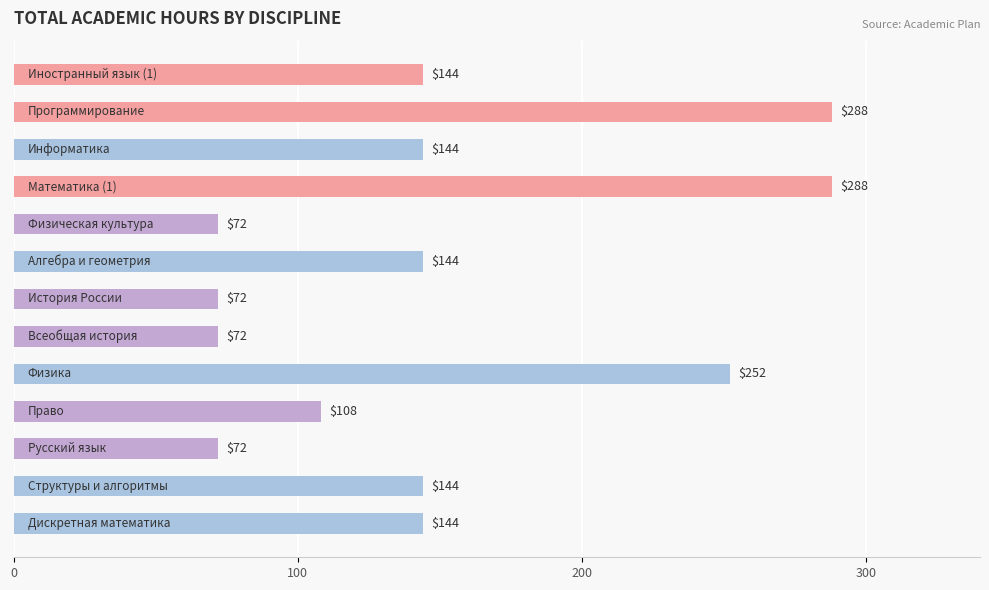

How many data points are less than 144?

5